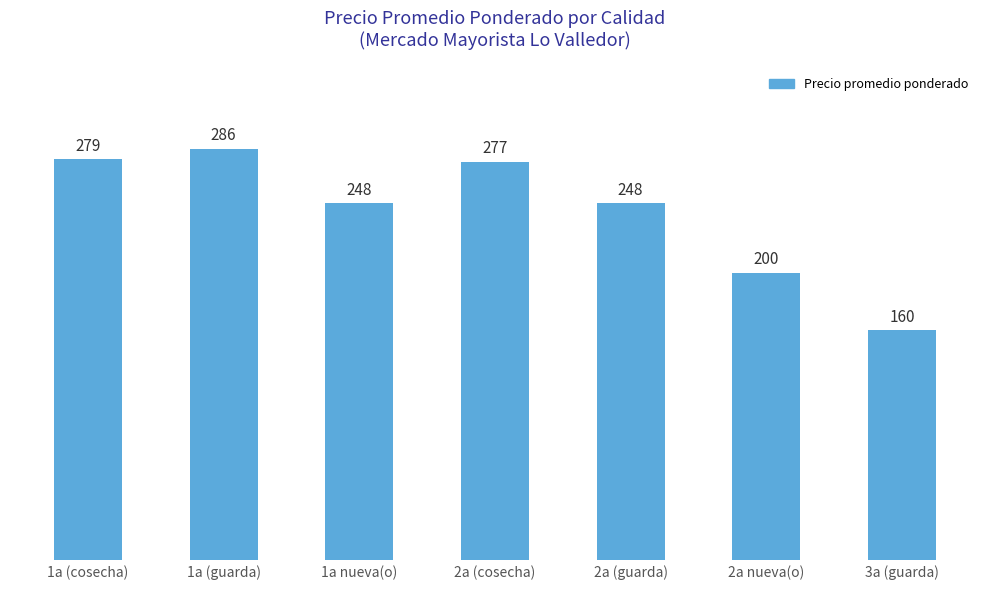

Reading left to right, extract all data points from this chart.

279	286	248	277	248	200	160